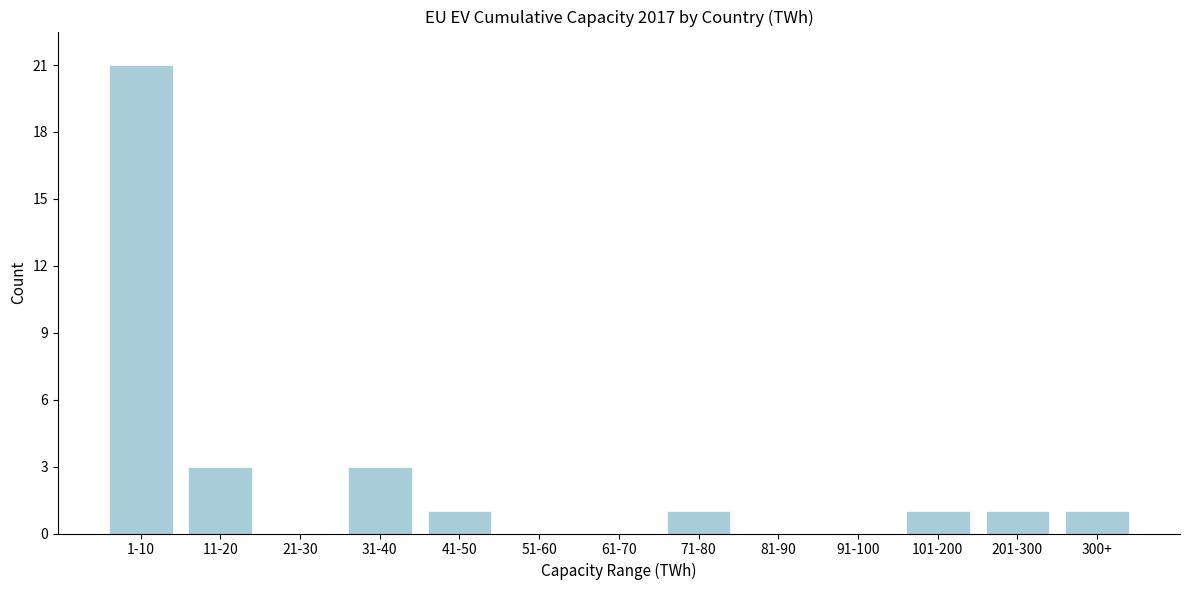

Reading right to left, extract all data points from this chart.

300+=1	201-300=1	101-200=1	91-100=0	81-90=0	71-80=1	61-70=0	51-60=0	41-50=1	31-40=3	21-30=0	11-20=3	1-10=21